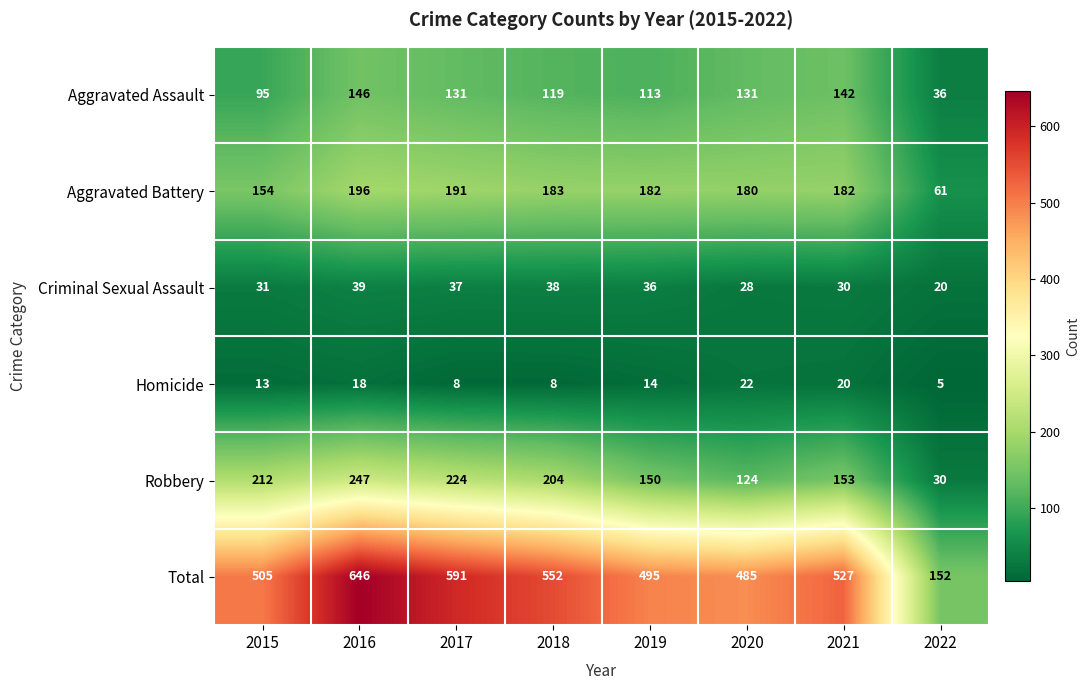

At how many categories does at least one series exceed 43?

8